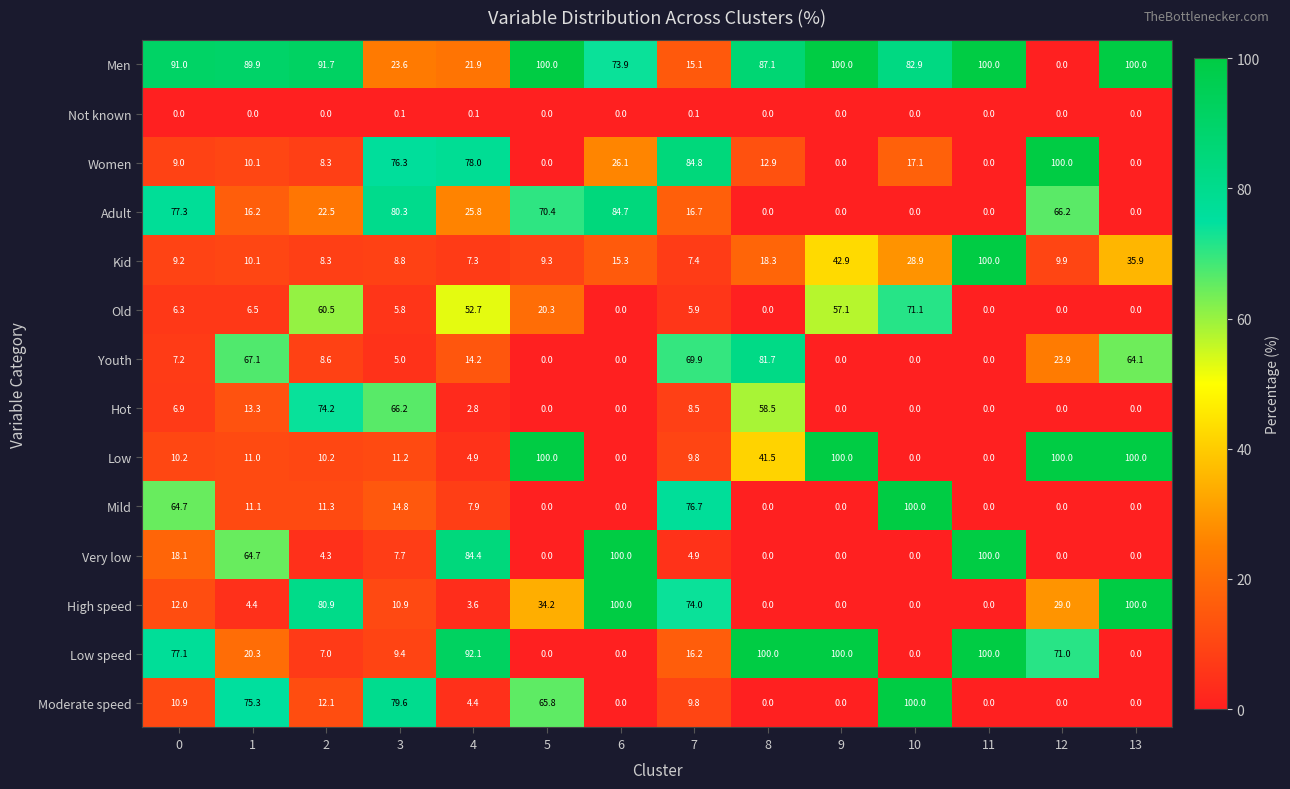

The Moderate speed series shows 41.4 at 9. True or false?

False